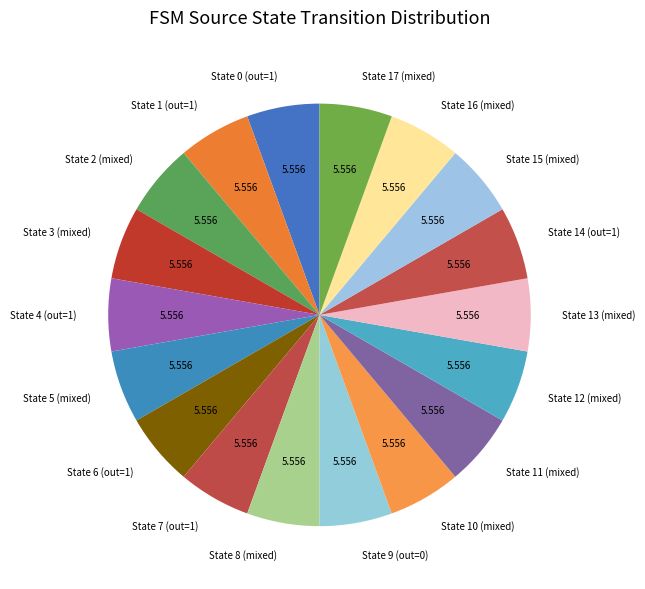

Does State 0 (out=1) represent more than half of the total?

No